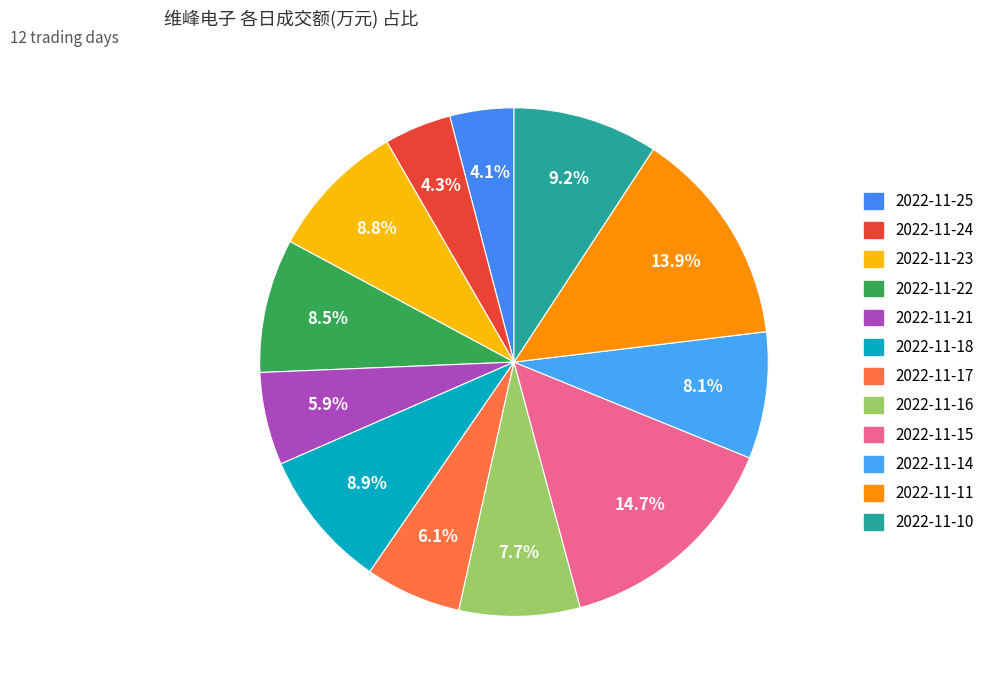

To the nearest percent, what is the difference between the largest and smallest slice percentages?

11%